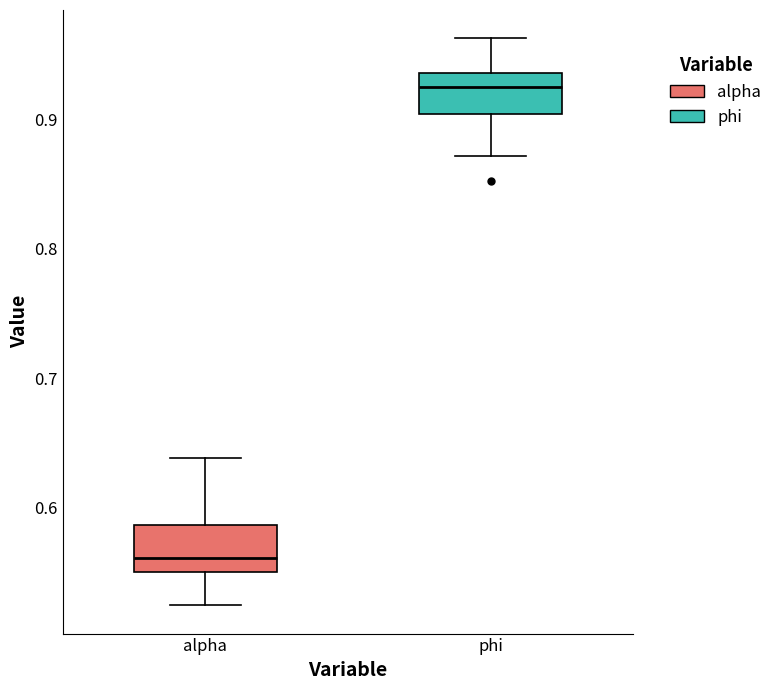

Where does the median line of the box for phi sit on the y-axis? The values are not printed on the chart, so give them approximately, as read against the axis.

0.93